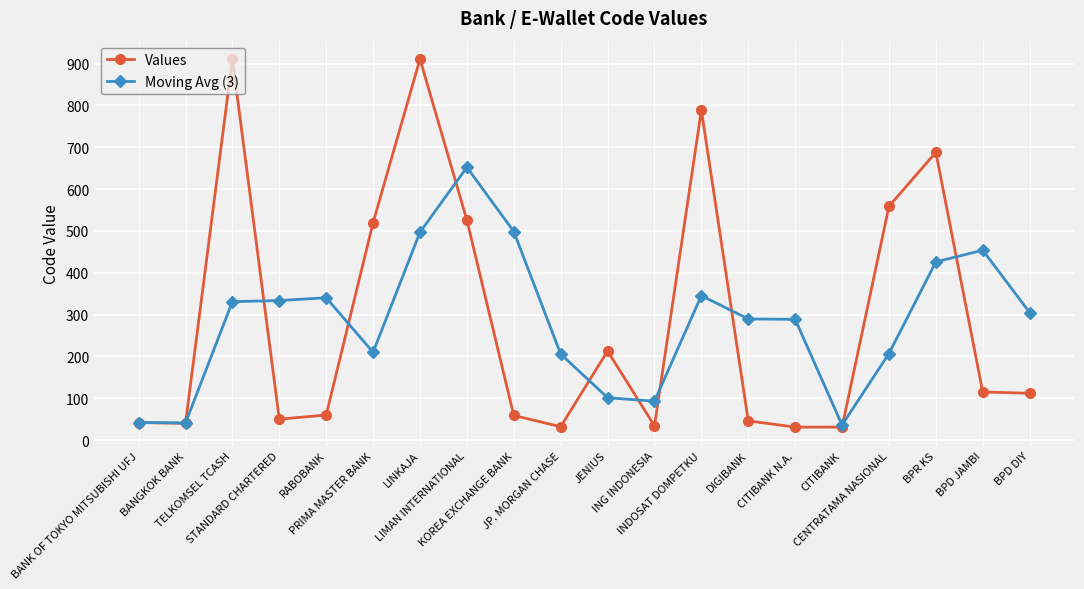

At which label does Moving Avg (3) reach its peak?

LIMAN INTERNATIONAL